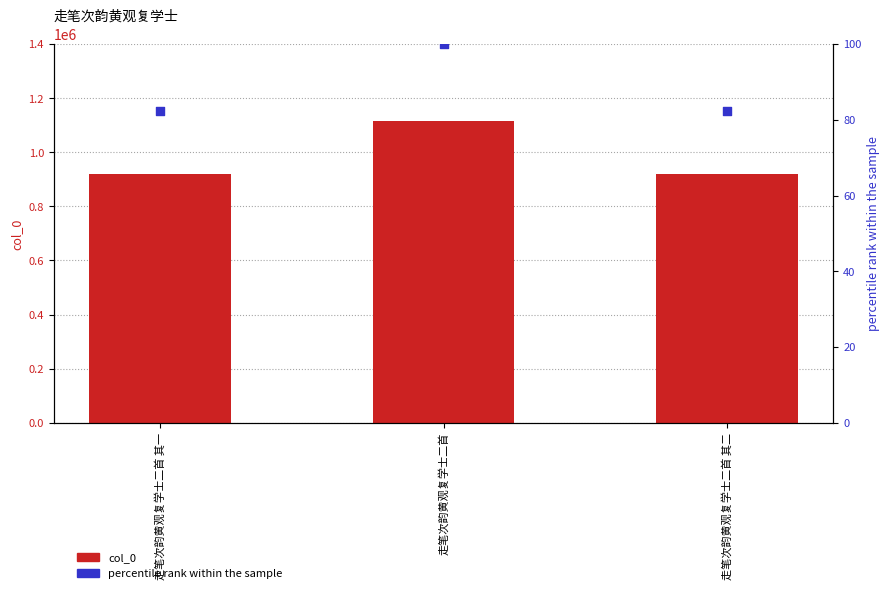

What are all the series names shown in the legend?

col_0, percentile rank